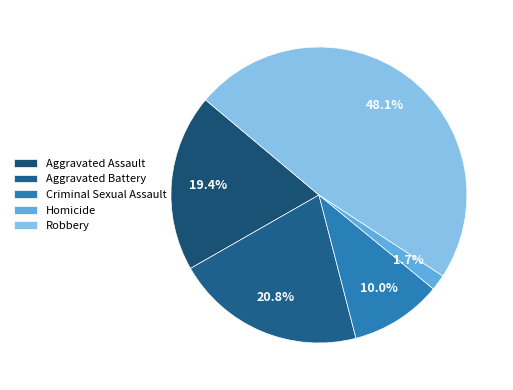

Is it true that Robbery is 55% of the pie?

False